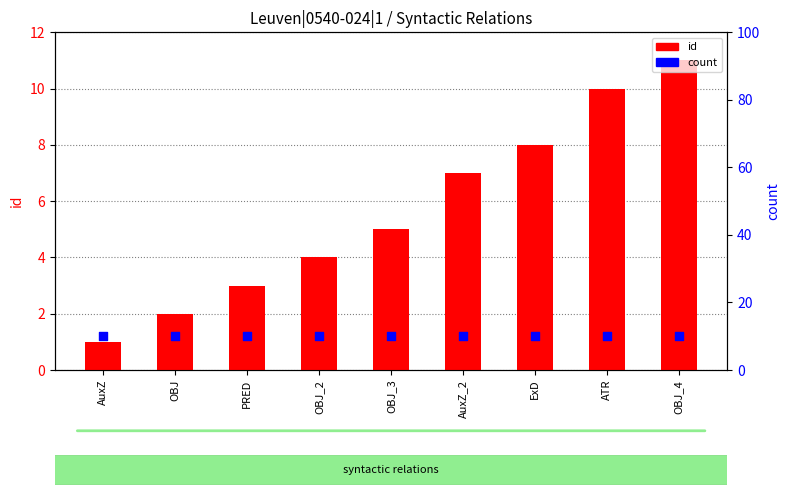

At which category is the sum across all series the highest?

OBJ_4